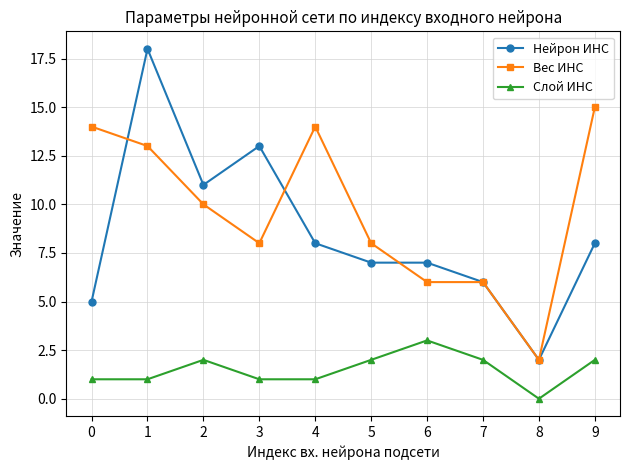

At 5, list the series in order from smallest to largest.

Слой ИНС, Нейрон ИНС, Вес ИНС